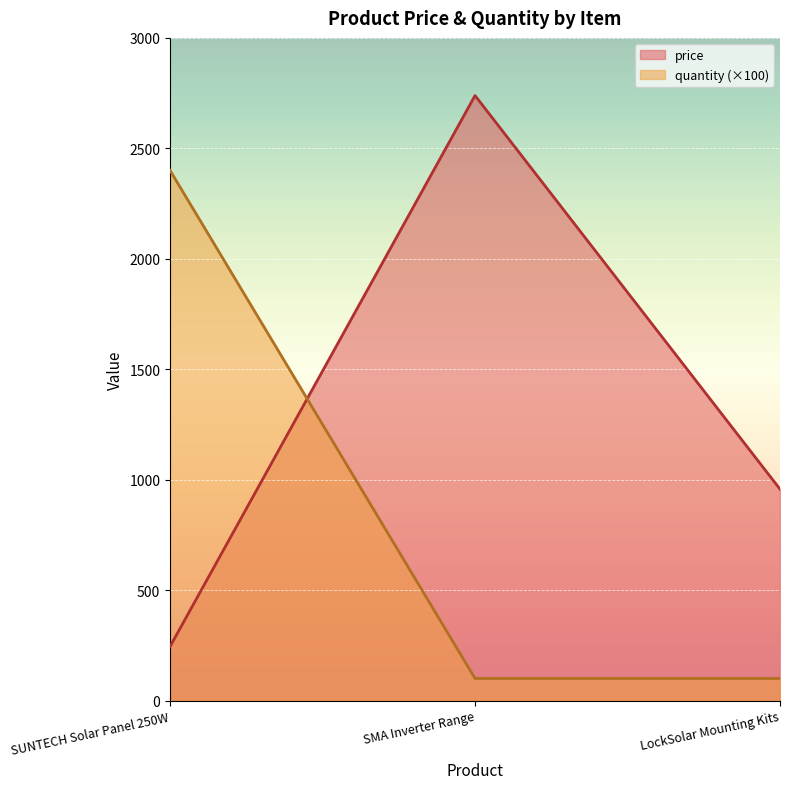

What are all the series names shown in the legend?

price, quantity (×100)